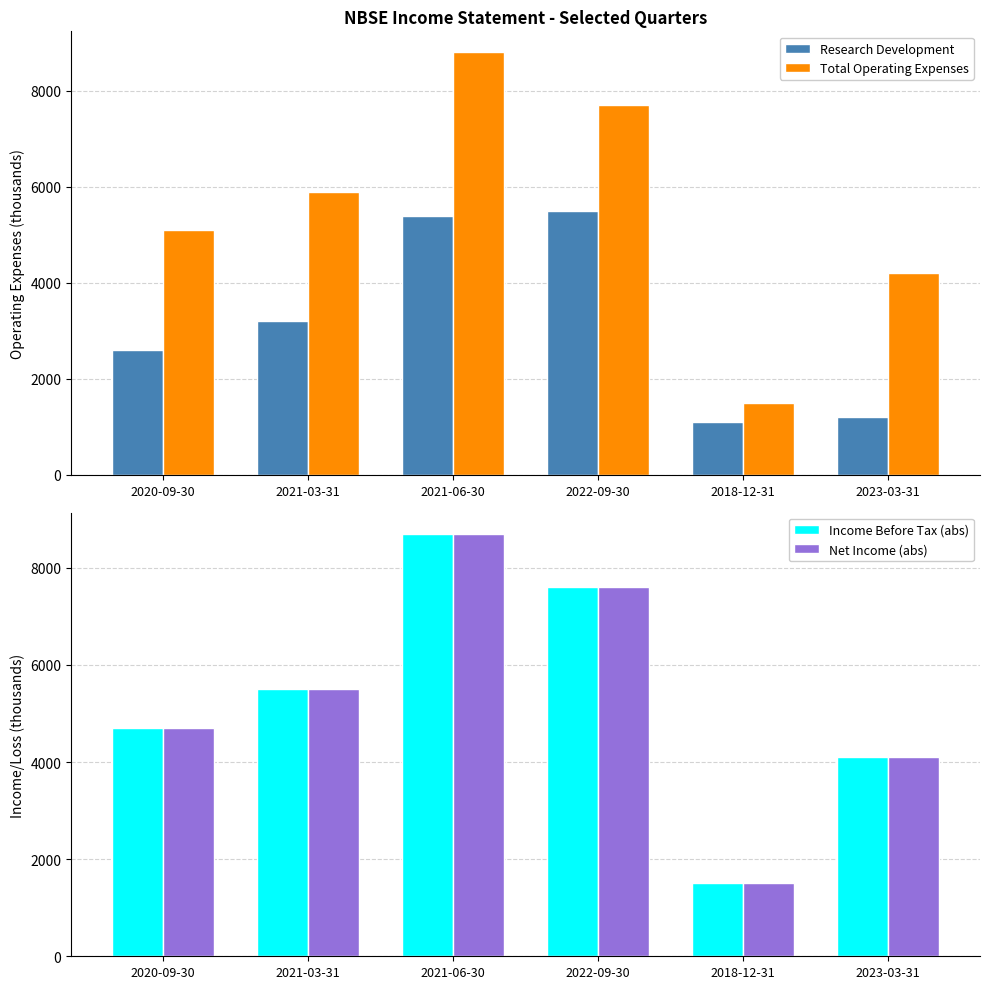

Reading left to right, what are all the values shown in this chart?

Research Development: 2020-09-30=2600	2021-03-31=3200	2021-06-30=5400	2022-09-30=5500	2018-12-31=1100	2023-03-31=1200
Total Operating Expenses: 2020-09-30=5100	2021-03-31=5900	2021-06-30=8800	2022-09-30=7700	2018-12-31=1500	2023-03-31=4200
Income Before Tax (abs): 2020-09-30=4700	2021-03-31=5500	2021-06-30=8700	2022-09-30=7600	2018-12-31=1500	2023-03-31=4100
Net Income (abs): 2020-09-30=4700	2021-03-31=5500	2021-06-30=8700	2022-09-30=7600	2018-12-31=1500	2023-03-31=4100